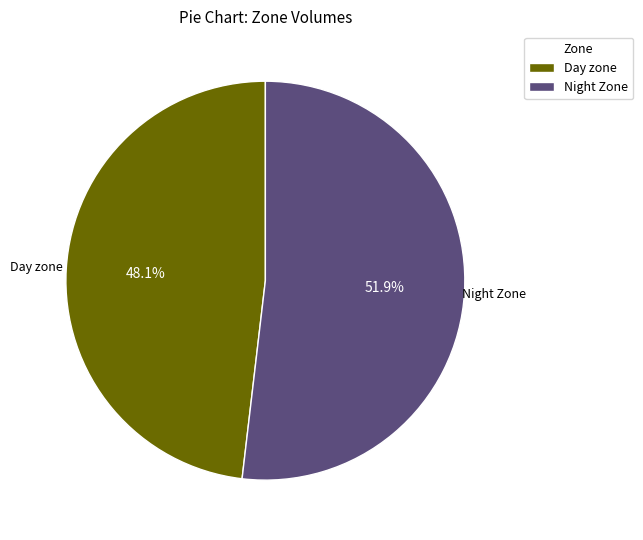

What percentage do Night Zone and Day zone together represent?

100.0%